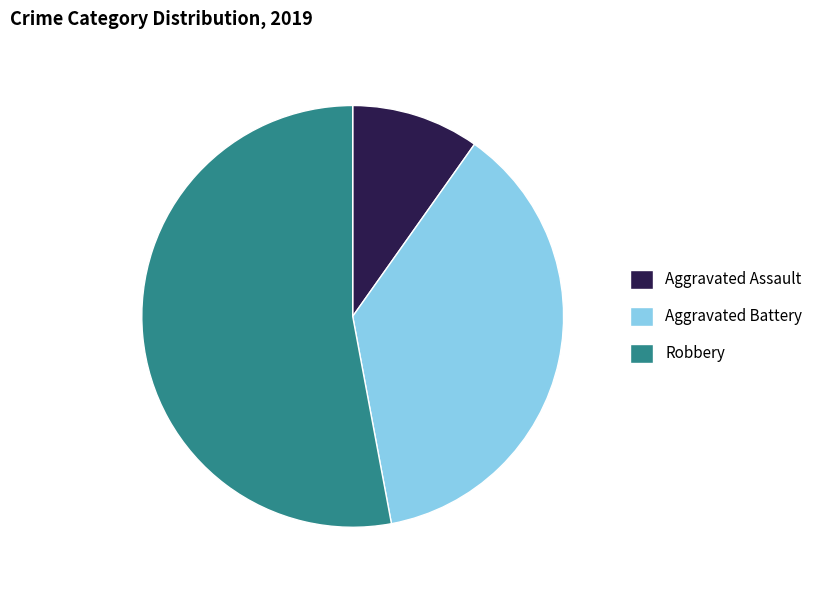

Count the number of slices in the pie.

3